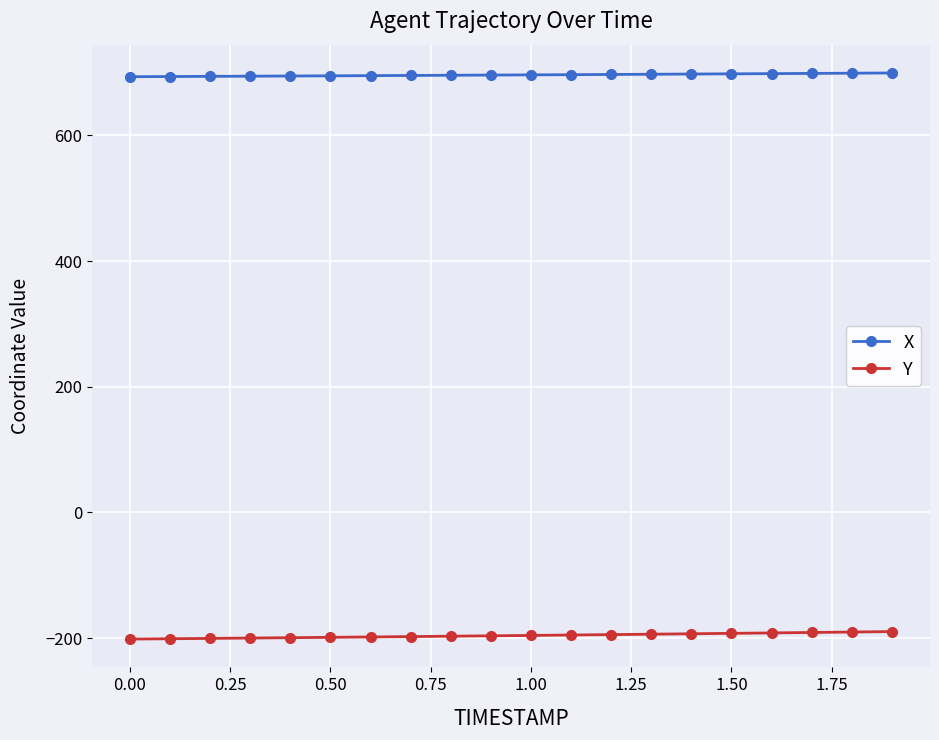

What is the lowest value of the X series?

693.3